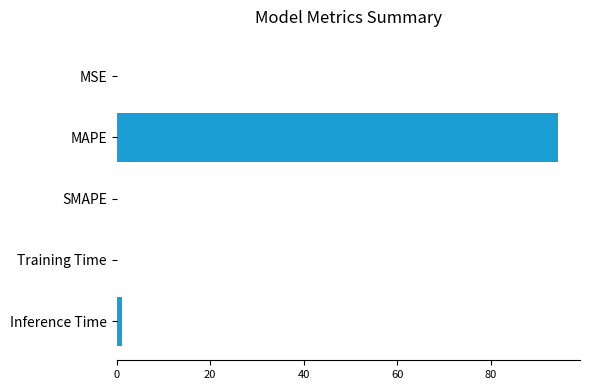

The value at MAPE is 137.5. True or false?

False